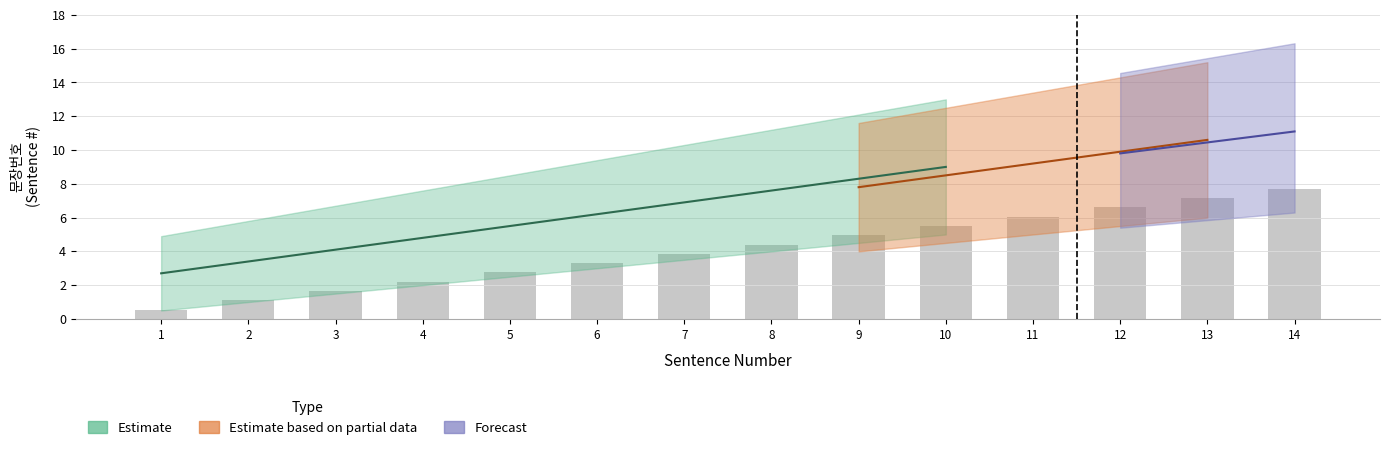

Which has a higher value, 12 or 4?

12